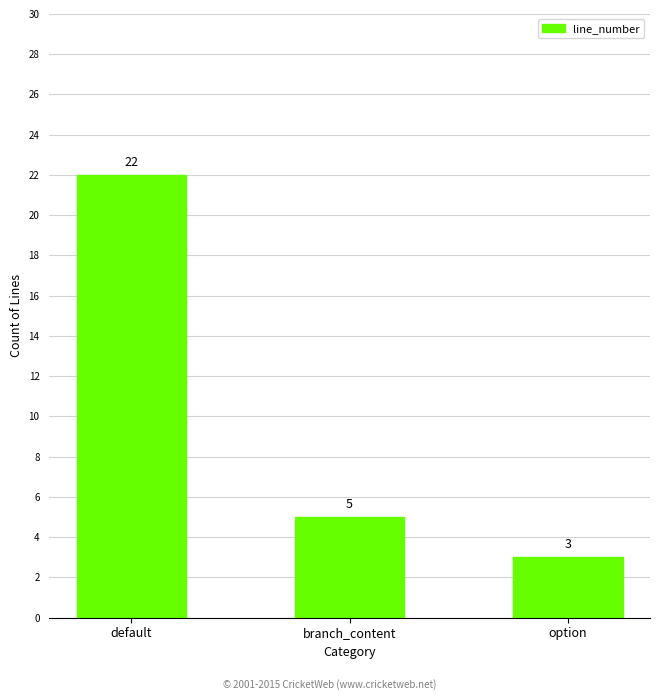

Is it true that the value at default is 22?

True